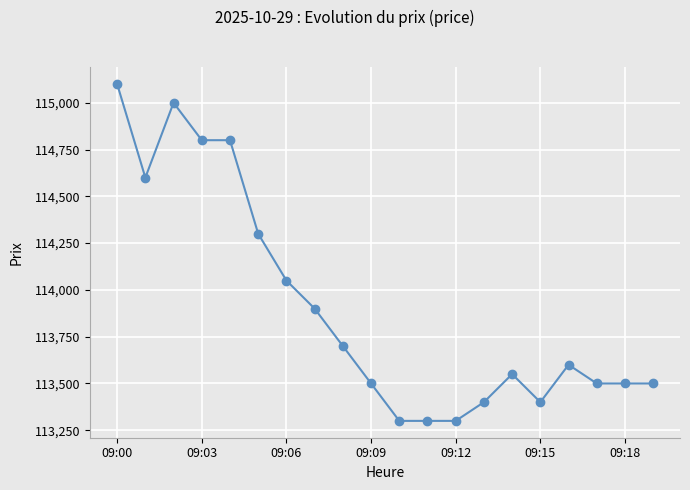

What is the value of the 15th point from the left?

113550